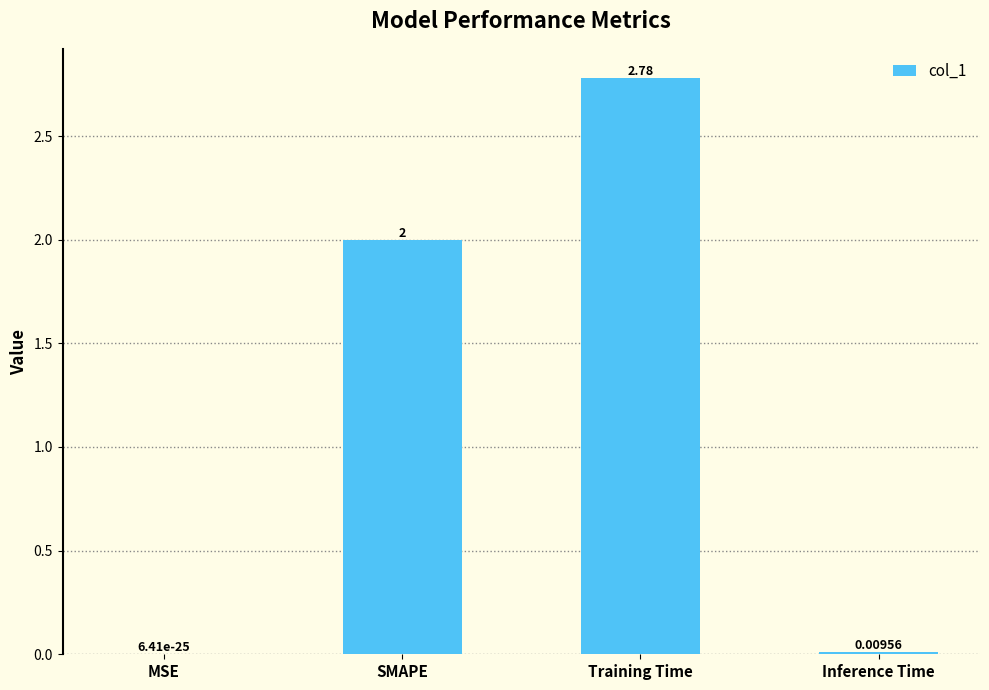

True or false: the data shows 0.0 at Inference Time.

True